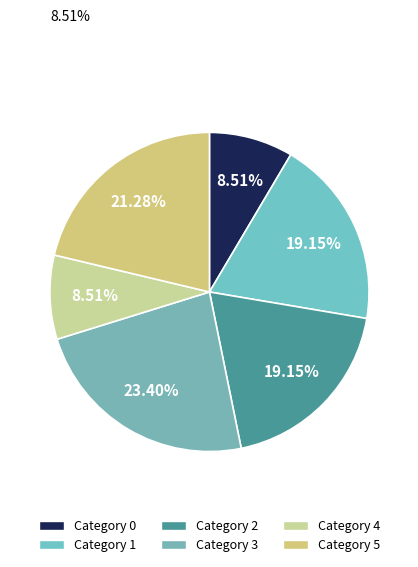

To the nearest percent, what is the average slice percentage?

17%